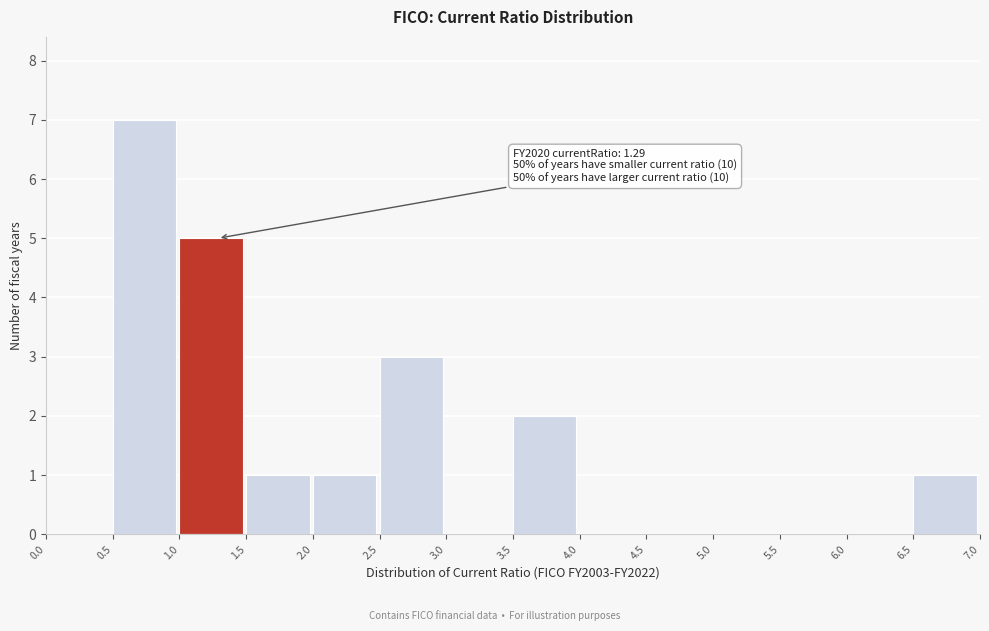

Which range on the x-axis has the tallest bar?

0.5 to 1.0